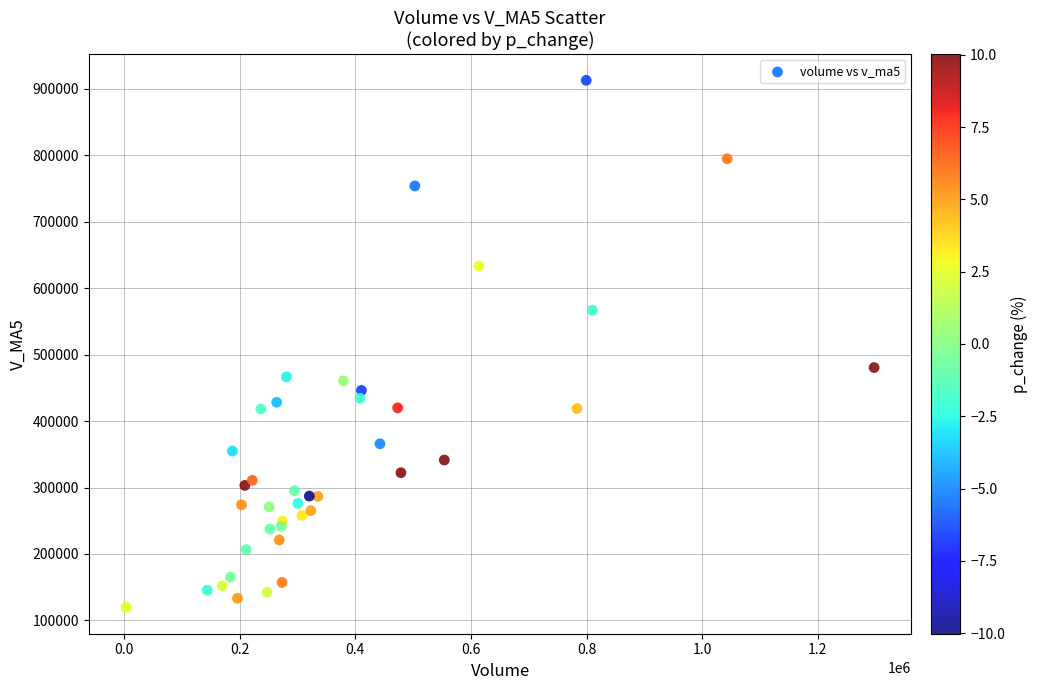

What Y value in the scatter plot is closest to 516266?

480597.4